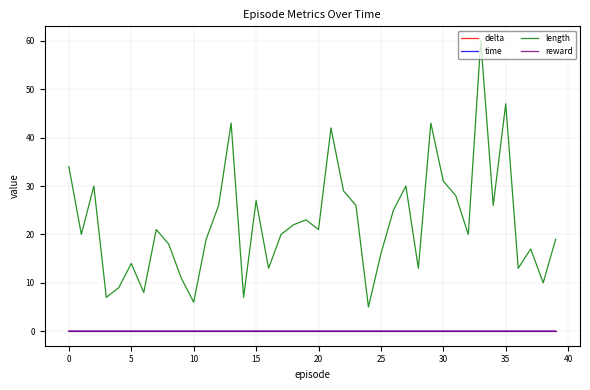

What is the minimum value for length?

5.0